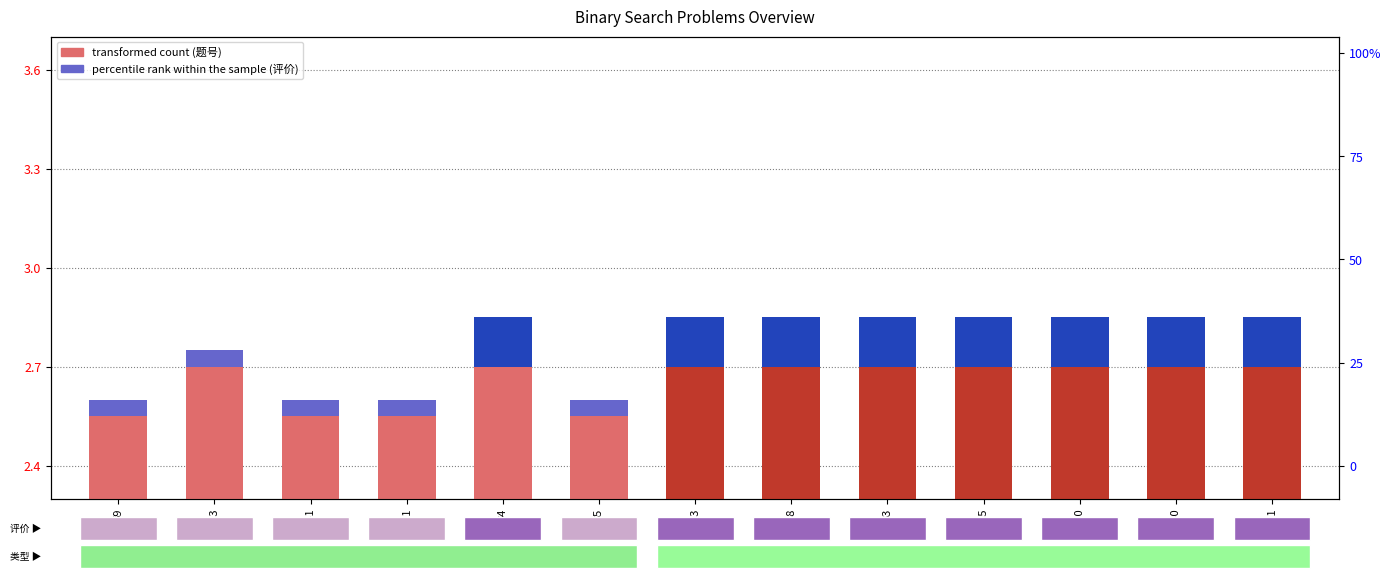

Rank the series by their average value, from lowest to highest.

难度评价 (percentile rank), 题号 (transformed count)